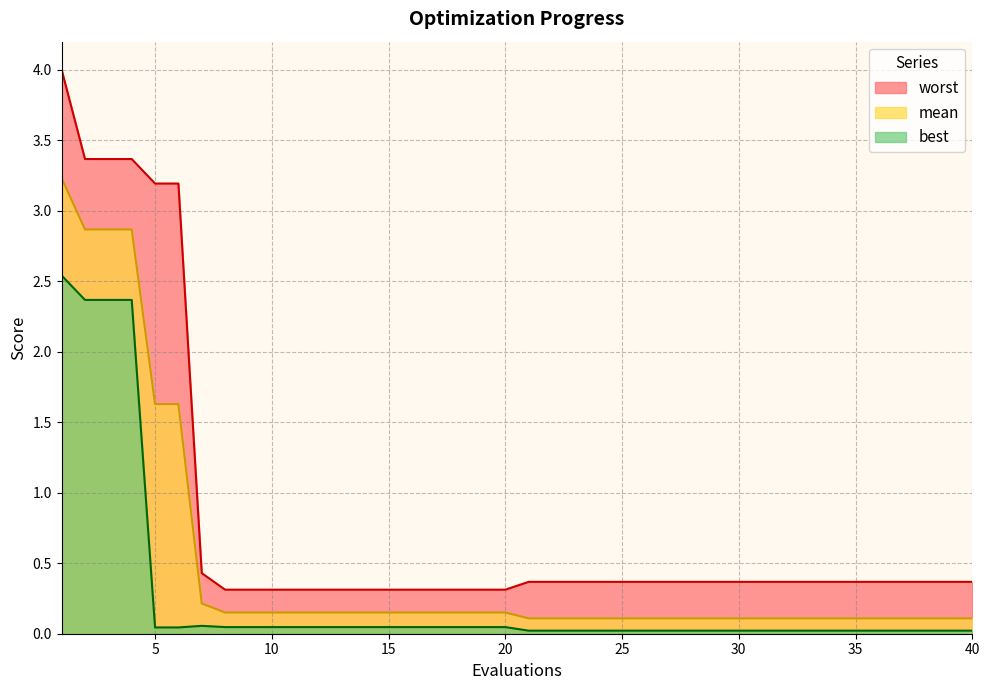

Rank the categories by worst value from lowest to highest.

8, 9, 10, 11, 12, 13, 14, 15, 16, 17, 18, 19, 20, 21, 22, 23, 24, 25, 26, 27, 28, 29, 30, 31, 32, 33, 34, 35, 36, 37, 38, 39, 40, 7, 5, 6, 2, 3, 4, 1